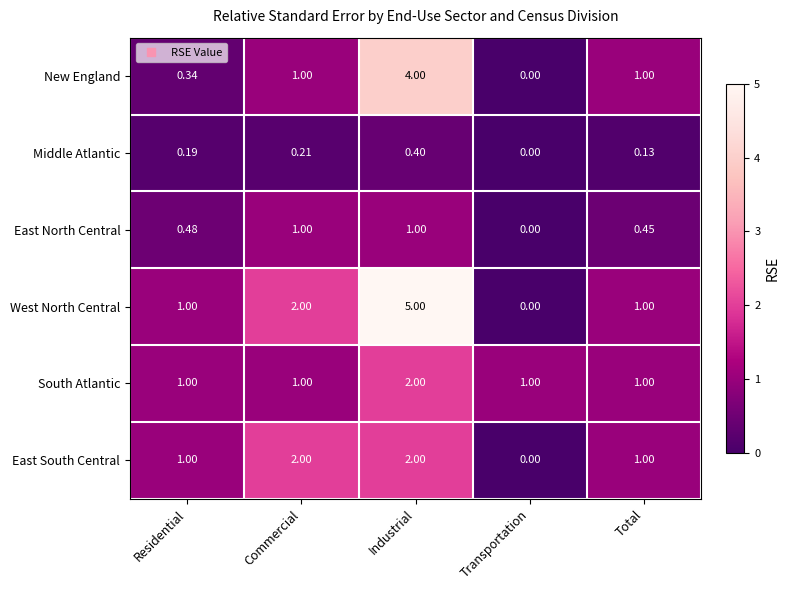

Between Residential and Total, which series saw the biggest shift?

New England